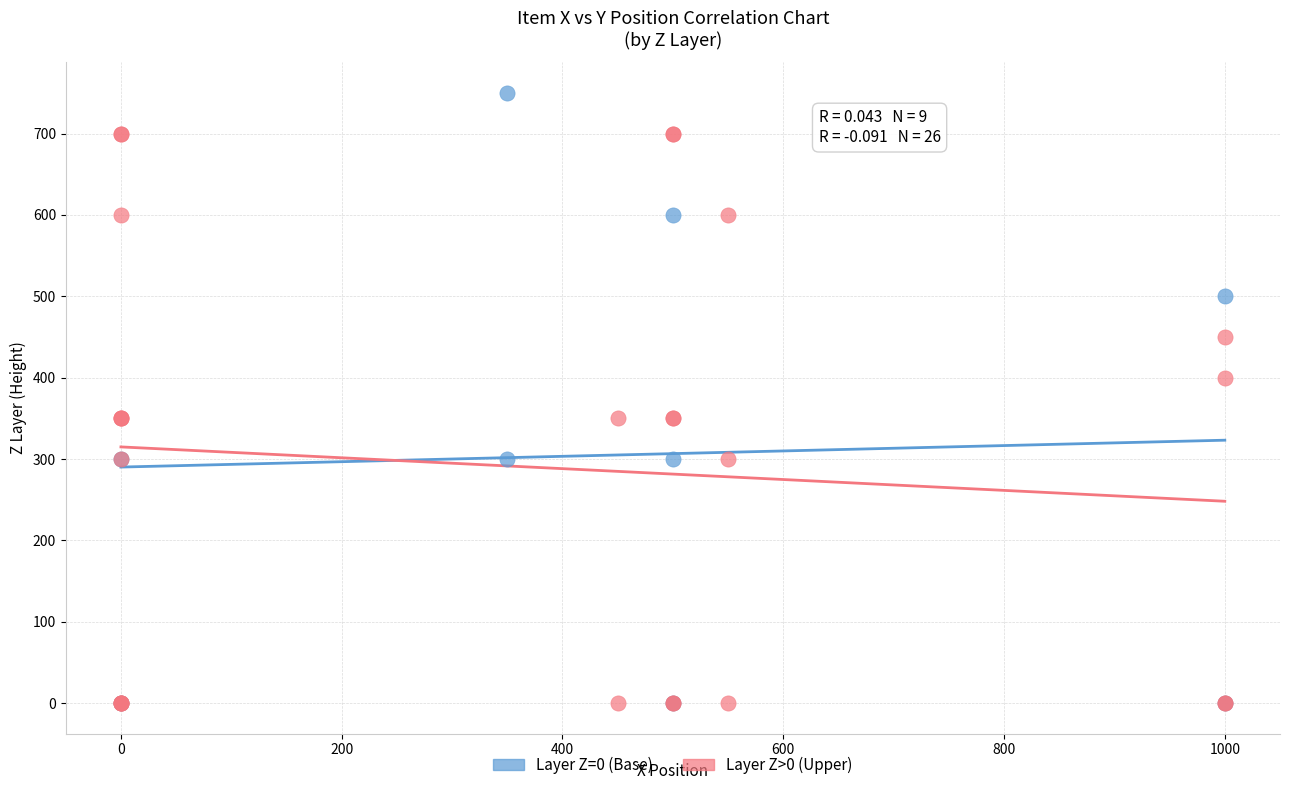

Which series reaches the maximum Y coordinate?

Layer Z=0 (Base)